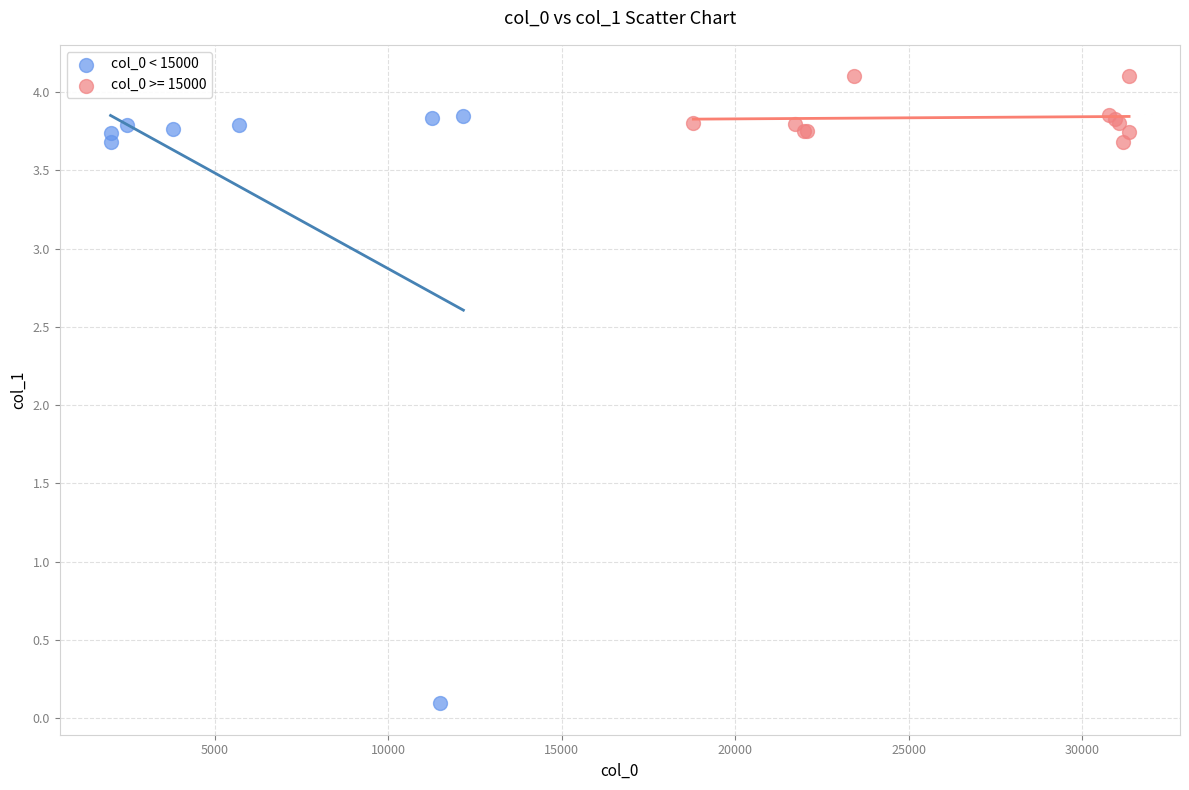

Which series has the widest spread of Y values?

col_0 < 15000